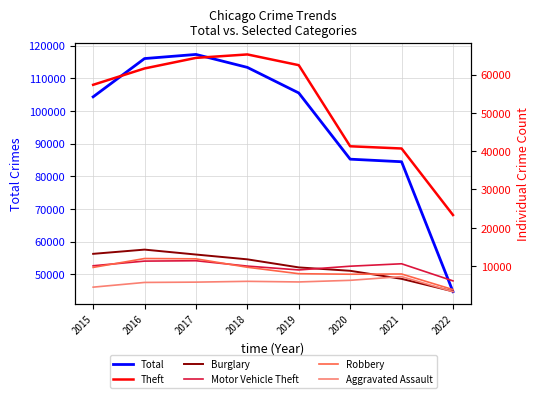

What is the minimum value shown in the chart?

3301